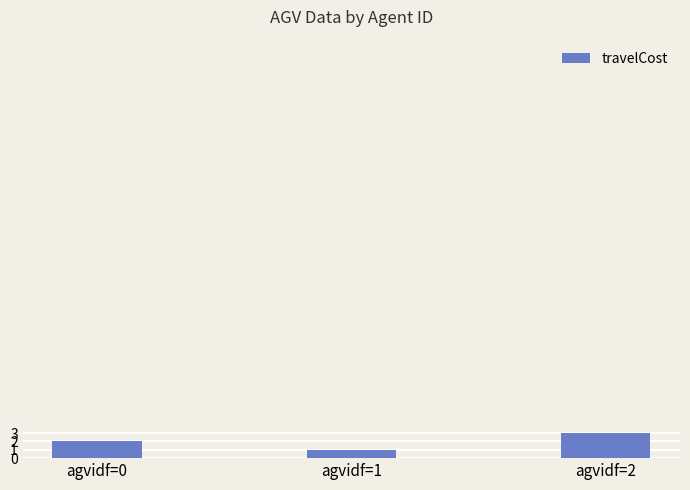

How many values are between 1 and 3?

3